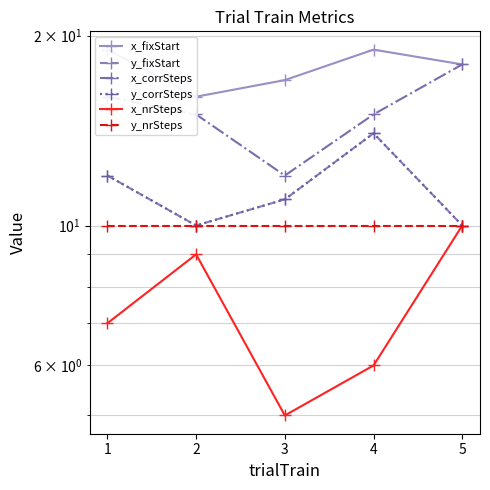

What is the maximum value for y_fixStart?

14